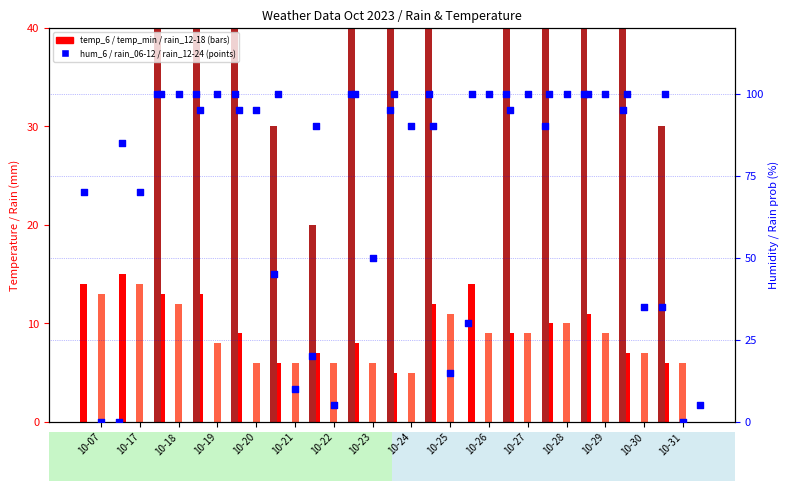

What is the total value across all series at 10-22?

258